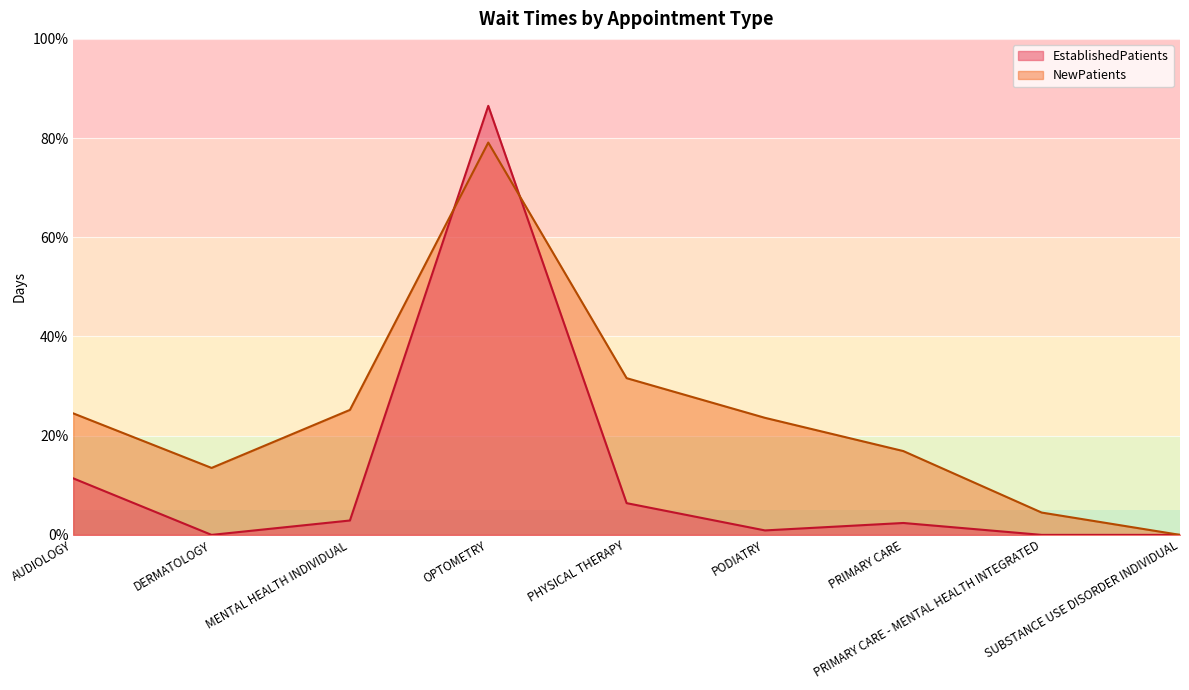

How many values in the EstablishedPatients series exceed 2?

5